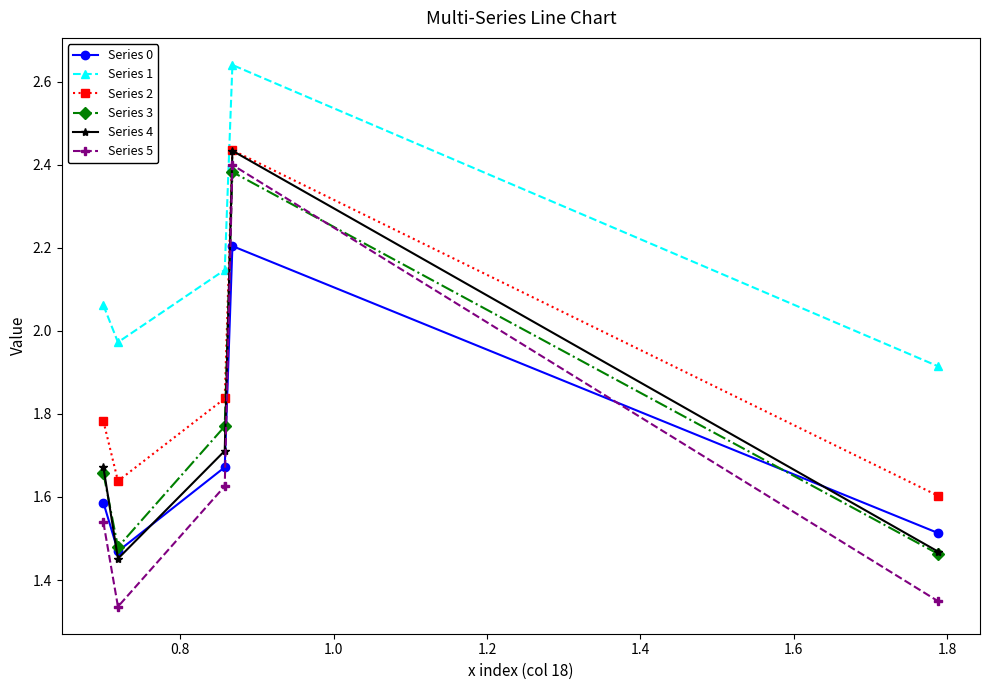

Which series has the largest range (max minus min)?

Series 5